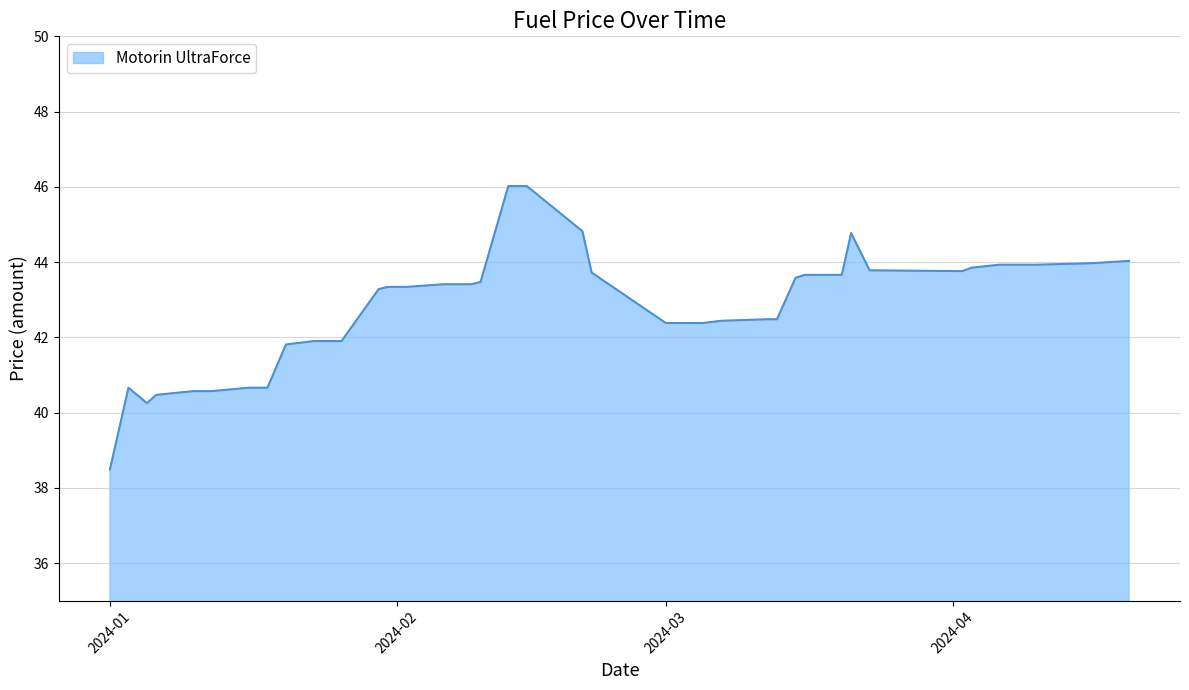

What is the difference between the maximum and minimum values?

7.5